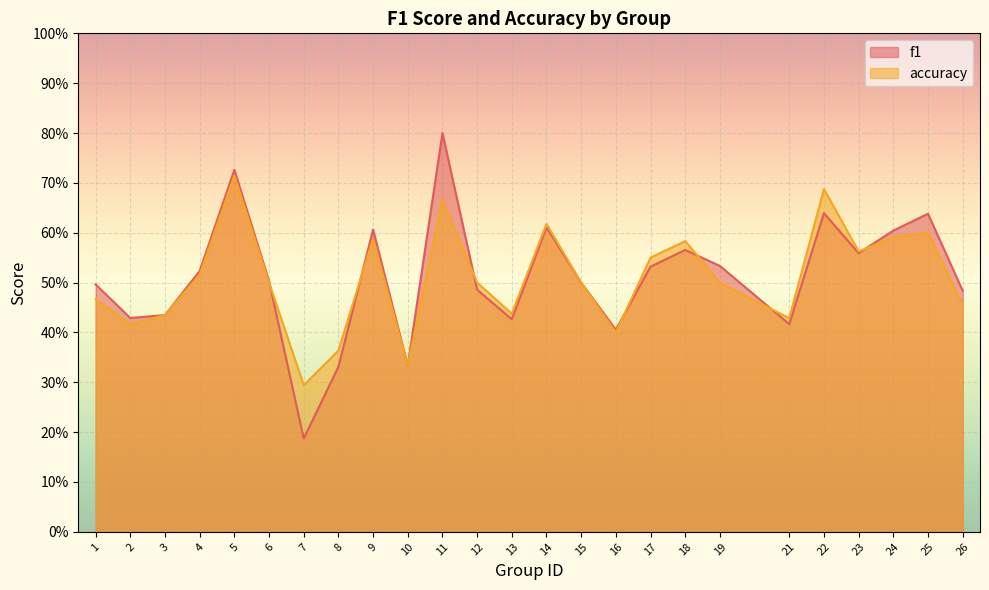

Which has a higher value, 10 or 2?

2